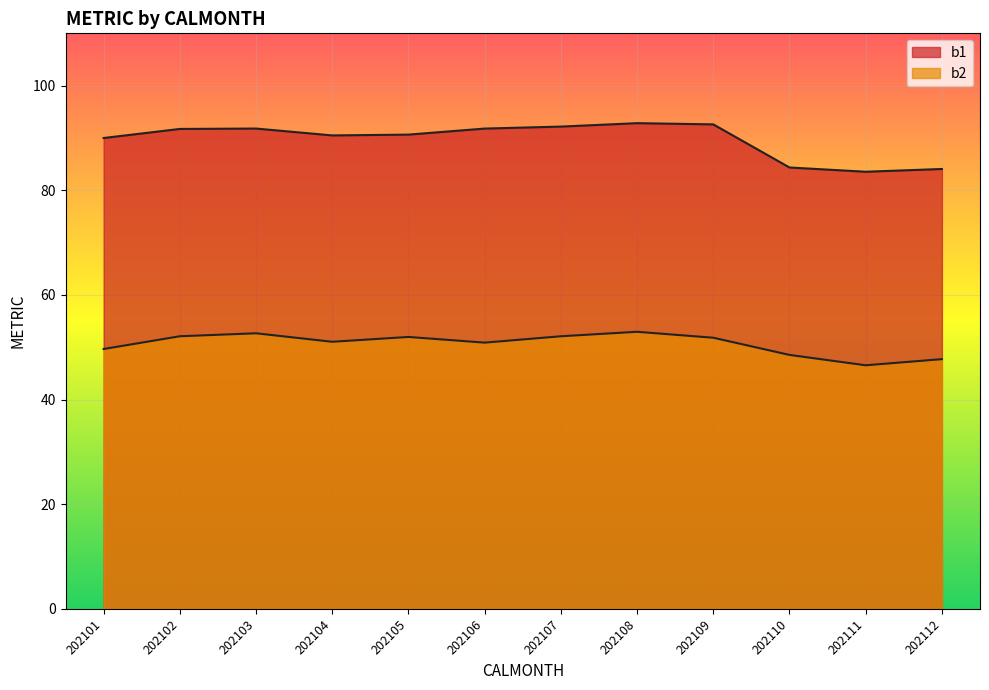

Between 202106 and 202107, which series saw the biggest shift?

b2